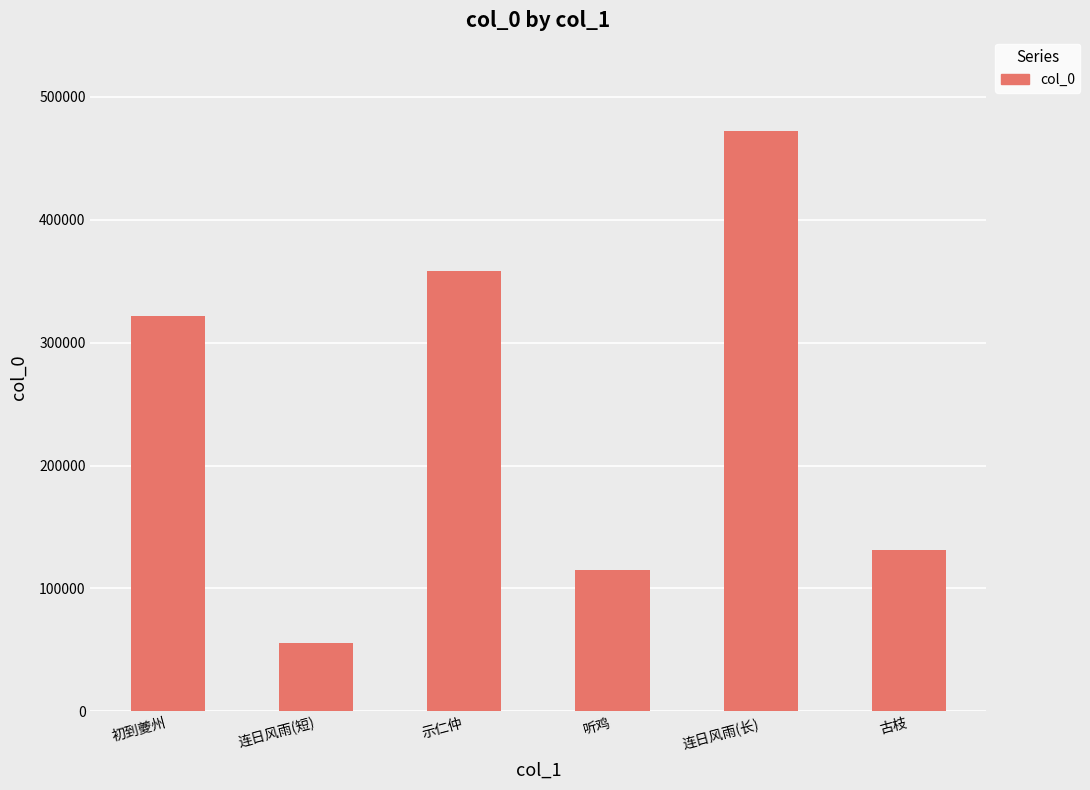

What position from the right is 示仁仲?

4